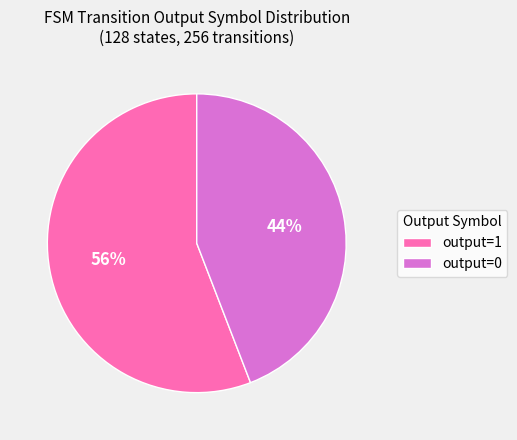

What is the smallest slice in the pie chart?

output=0